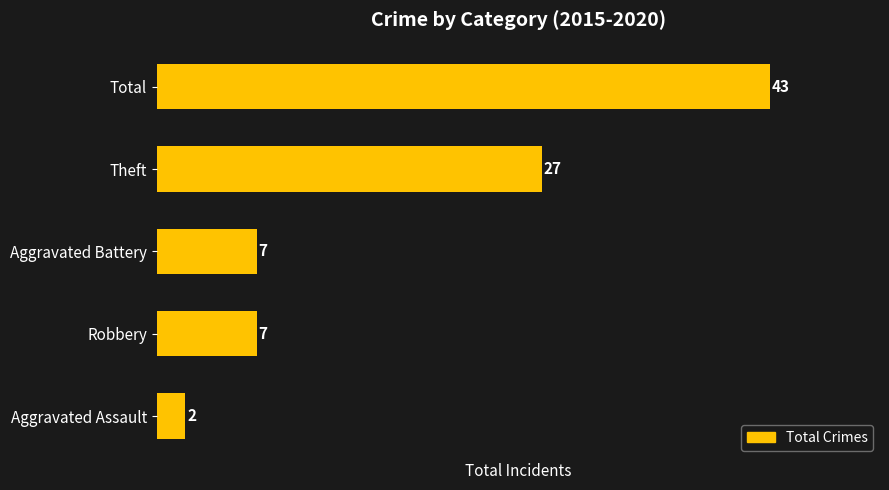

What position from the bottom is Total?

5